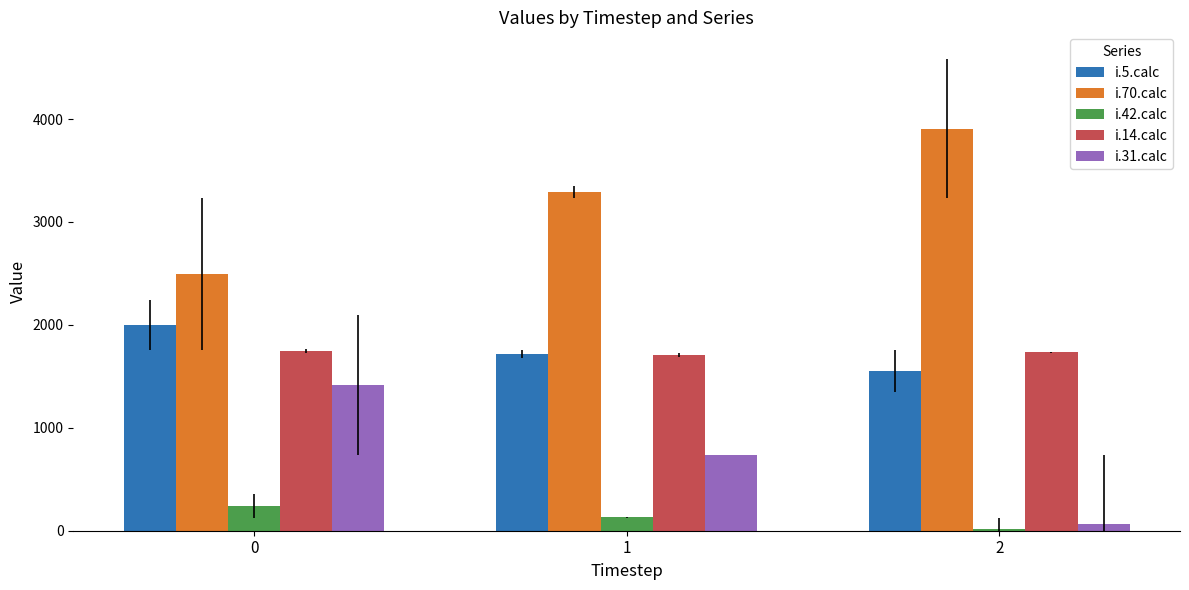

What is the maximum value shown in the chart?

3907